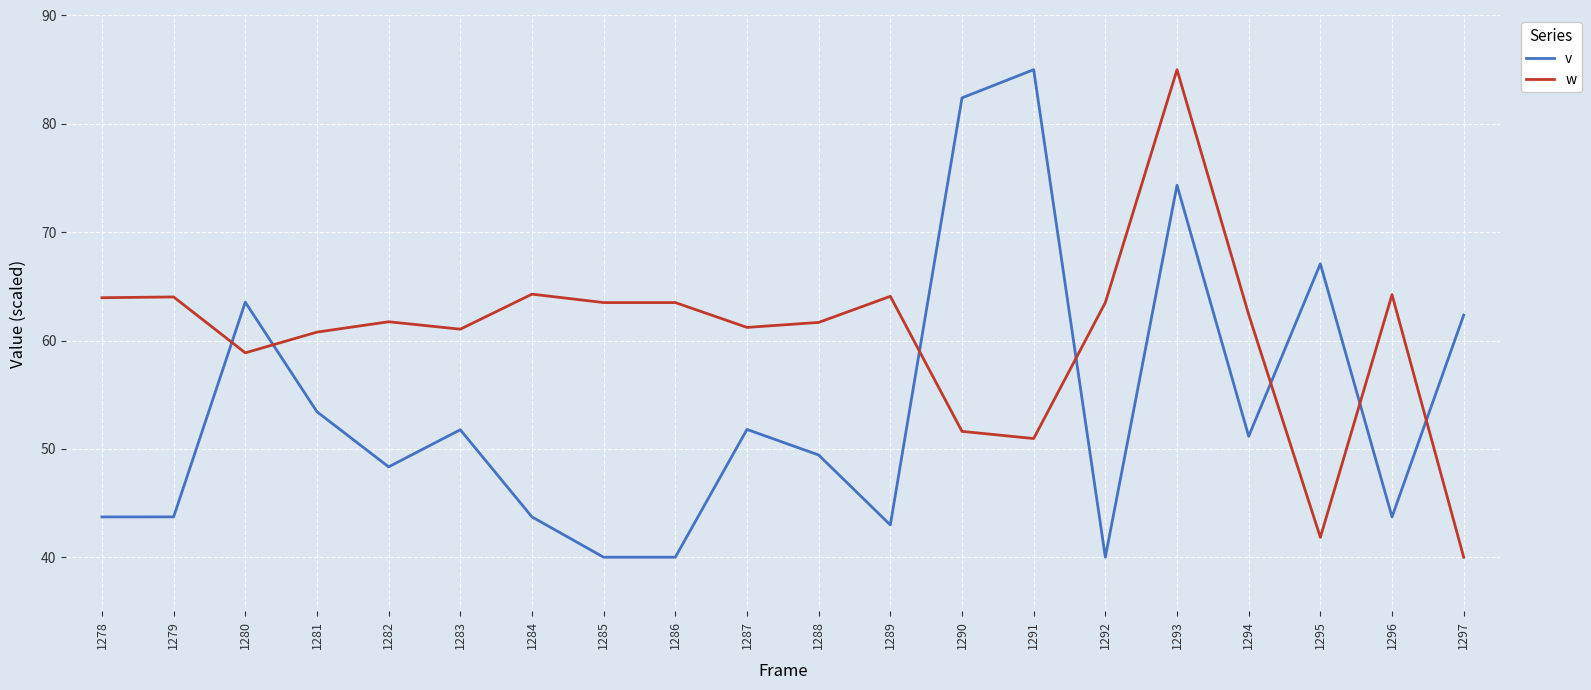

What is the difference between the second highest and minimum values in the w series?

24.3